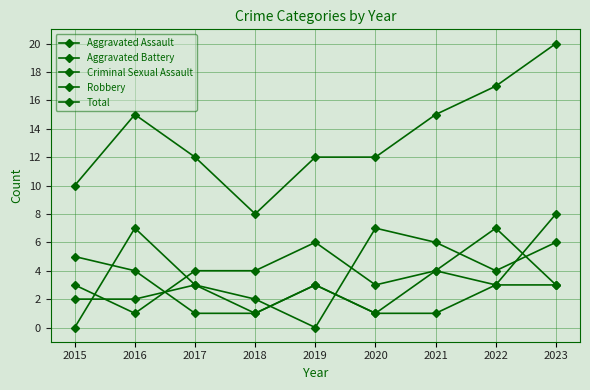

Reading right to left, transcribe all the data shown in this chart.

Aggravated Assault: 3	7	4	3	6	4	4	1	3
Aggravated Battery: 8	3	4	1	3	1	1	4	5
Criminal Sexual Assault: 3	3	1	1	3	1	3	2	2
Robbery: 6	4	6	7	0	2	3	7	0
Total: 20	17	15	12	12	8	12	15	10